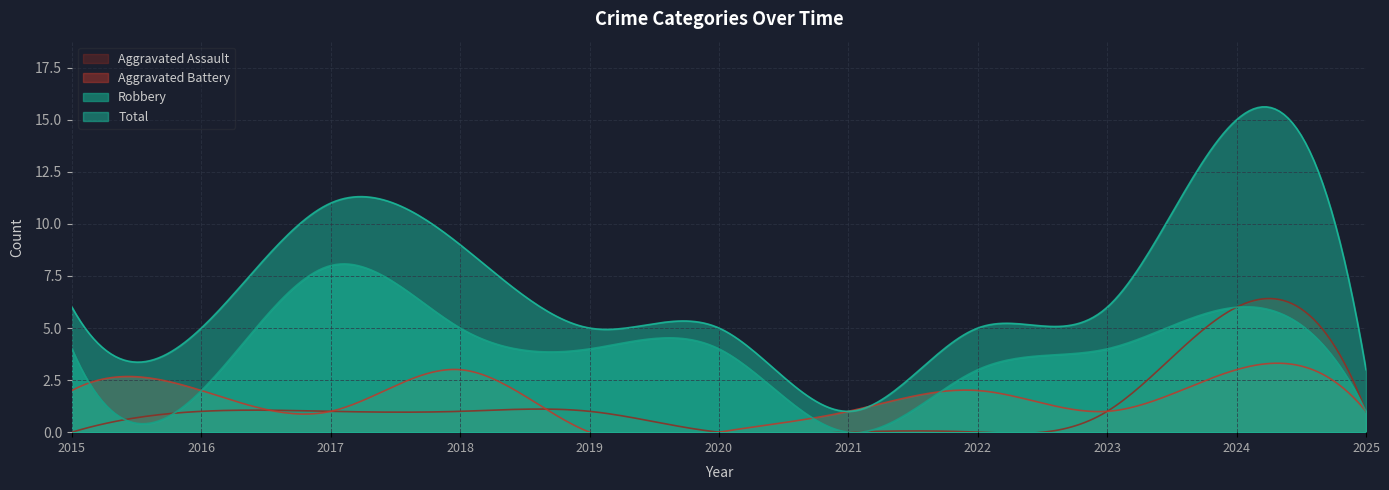

What is the value of the Aggravated Battery point at the 8th from the left?

2